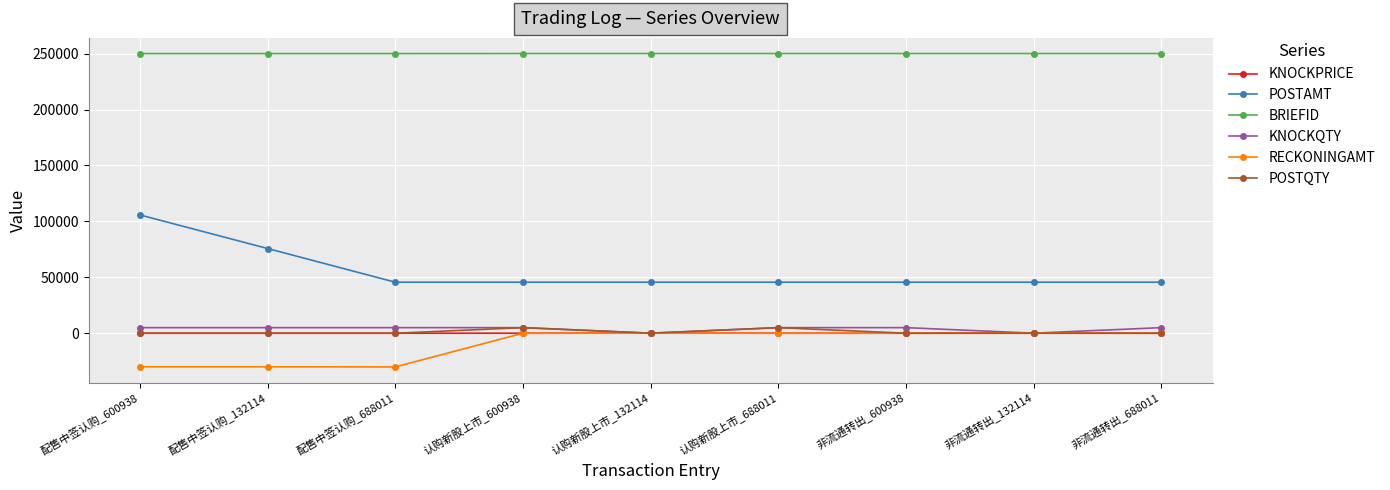

True or false: BRIEFID and KNOCKQTY cross at least once.

False